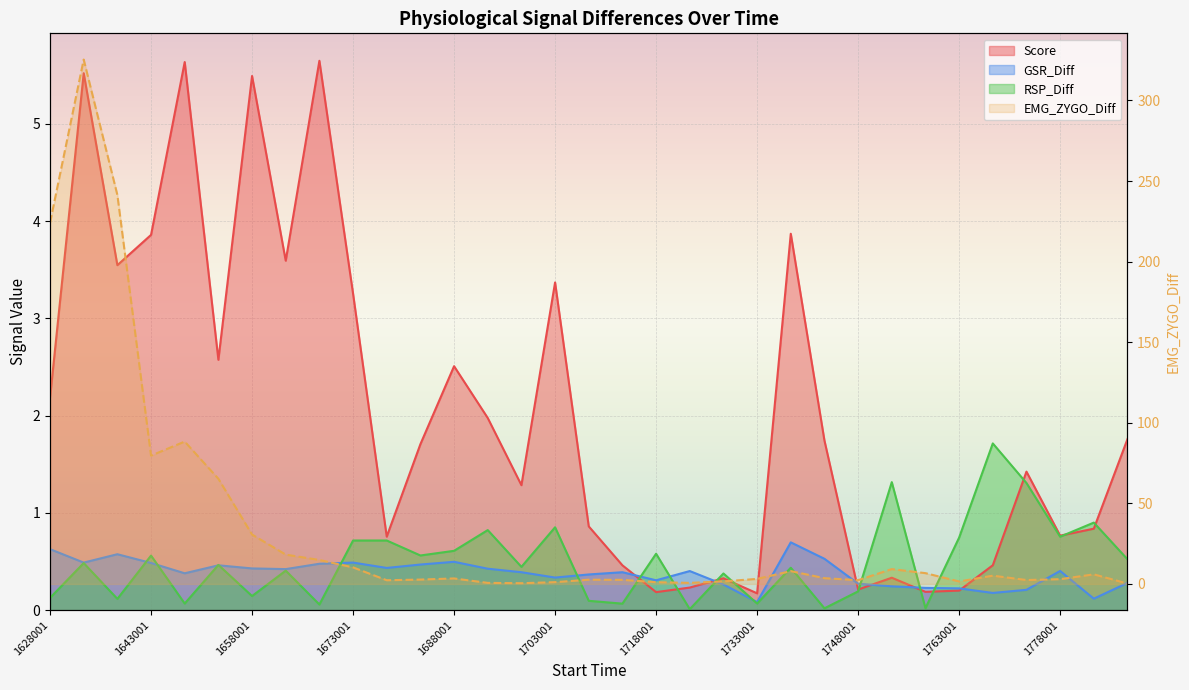

Rank the series by their maximum value, from highest to lowest.

EMG_ZYGO_Diff, Score, RSP_Diff, GSR_Diff